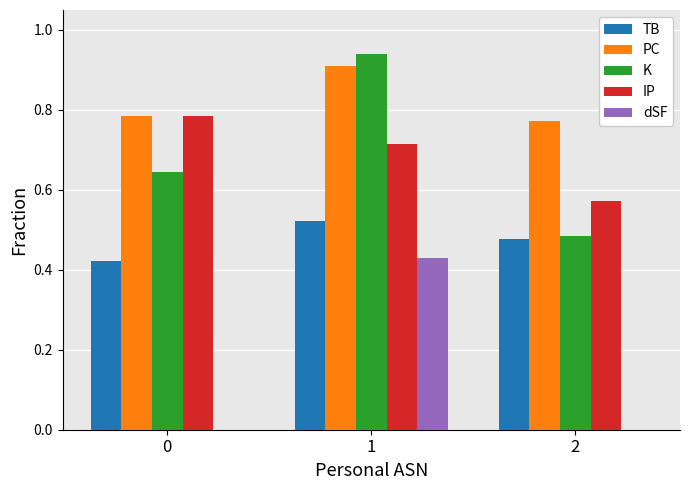

List the labels in order of IP value, smallest first.

2, 1, 0